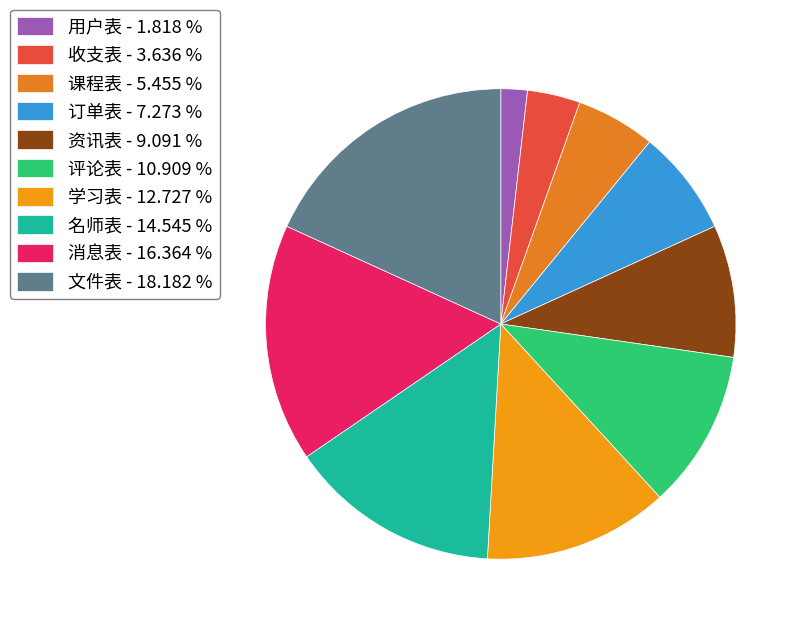

What percentage is the 订单表 slice, to the nearest percent?

7%